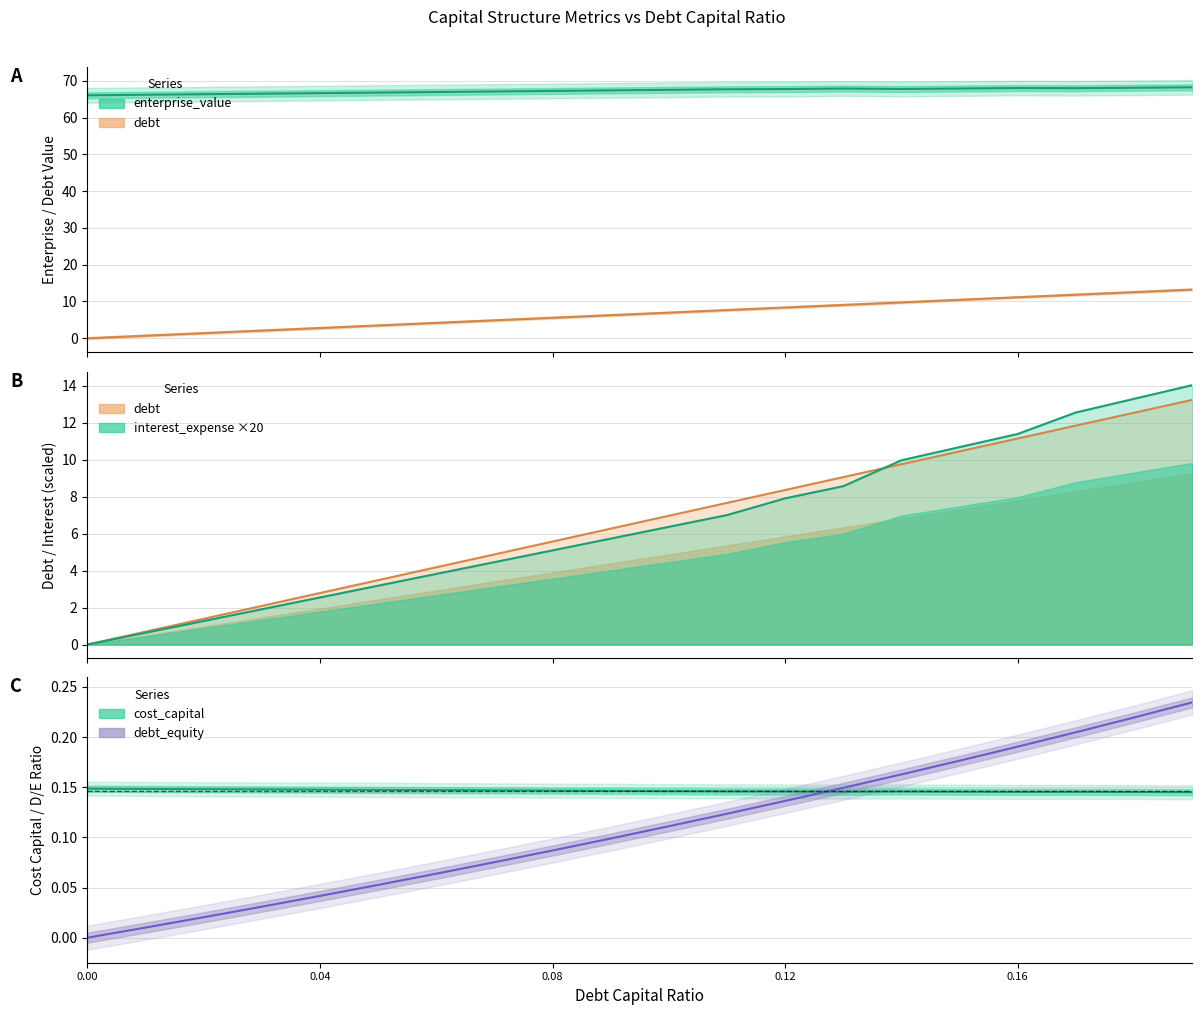

What is the difference between the enterprise_value values at 0.0 and 0.04?

0.6